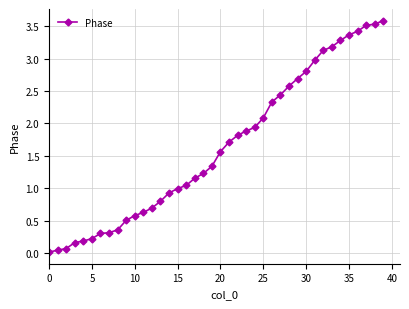

What is the value of the 35th point from the left?

3.3